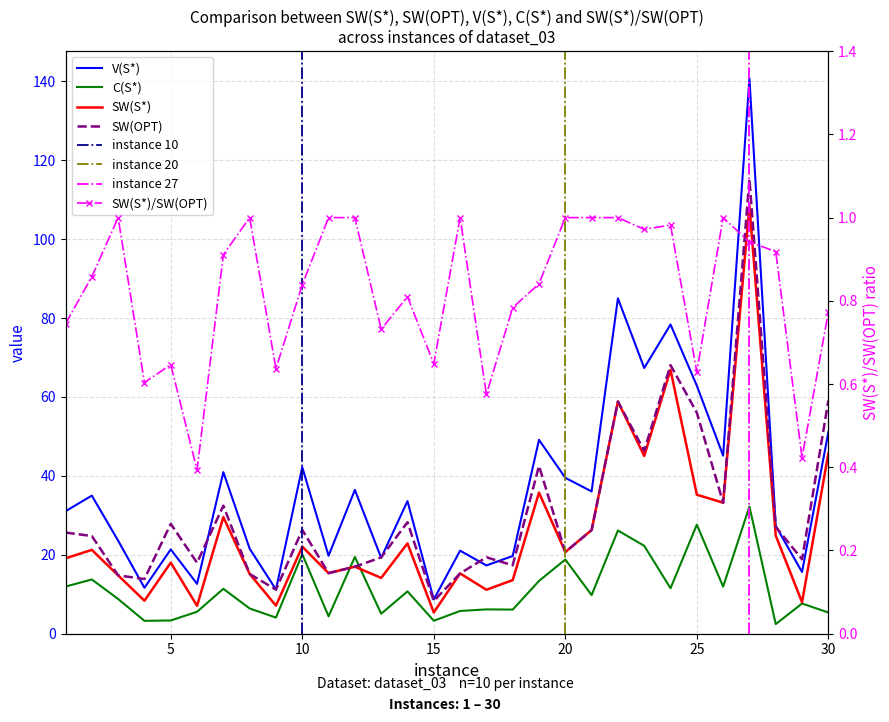

At how many categories does at least one series exceed 66?

4